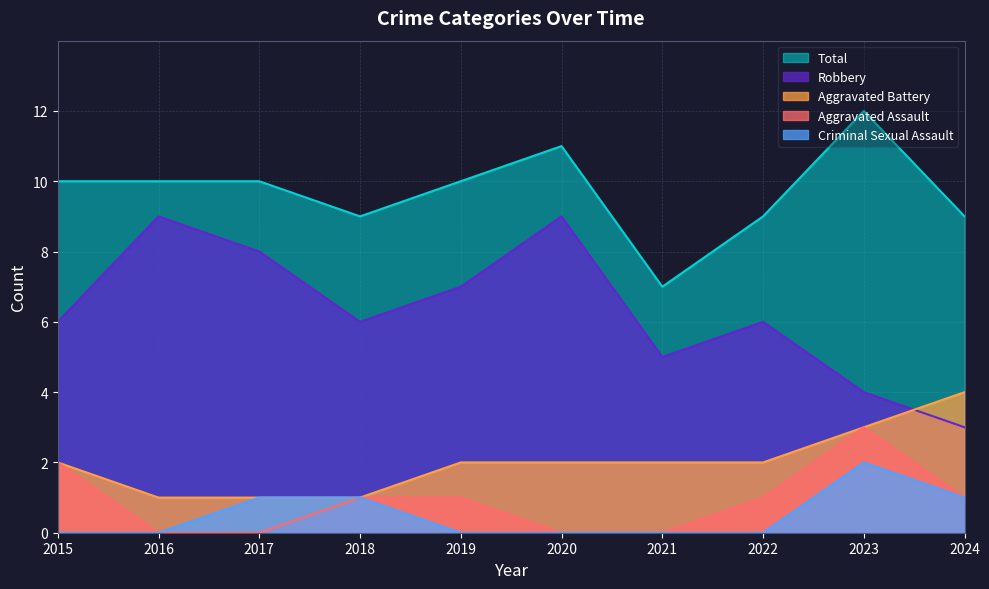

Is the value of Aggravated Assault at 2024 greater than the value of Aggravated Battery at 2018?

No